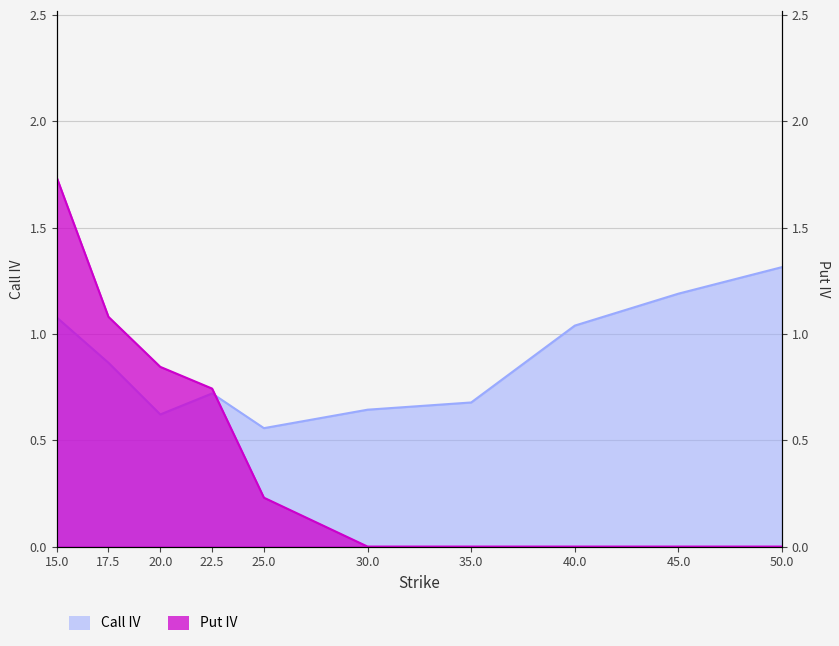

Which series has the largest total across all categories?

Call IV